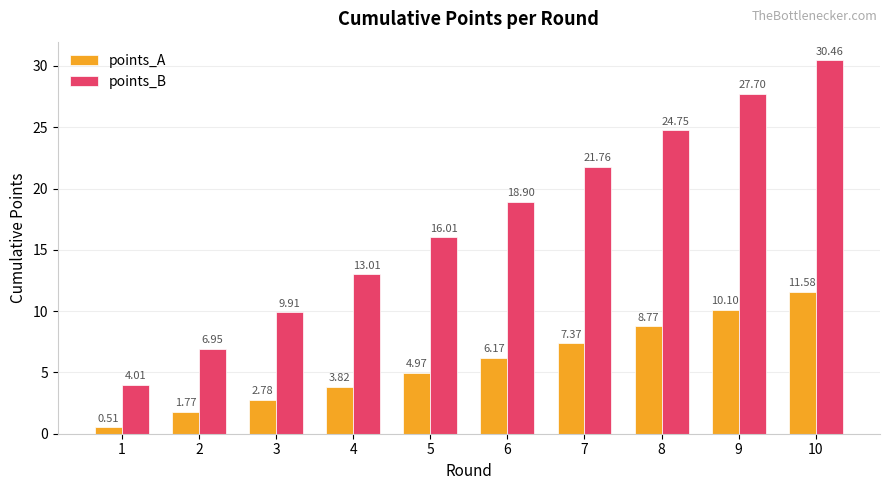

Which series has the widest spread of values?

points_B